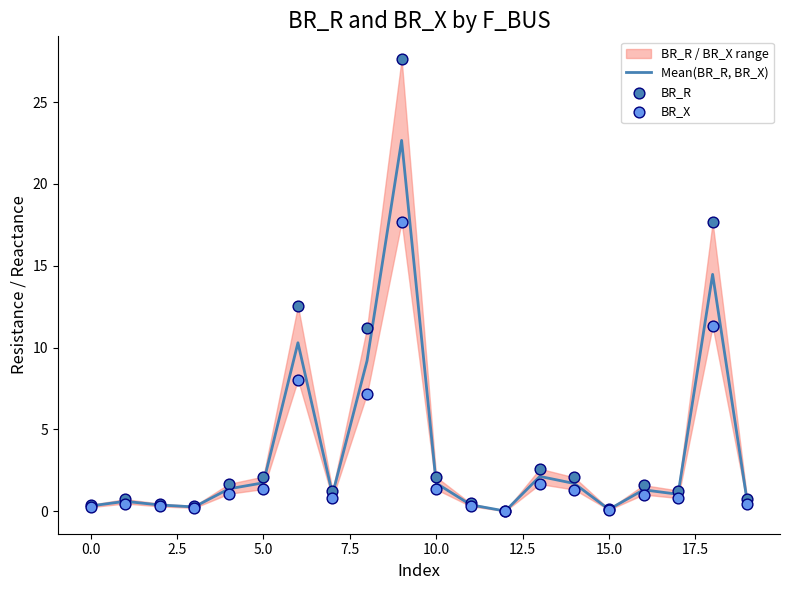

Which series has the largest total across all categories?

BR_R